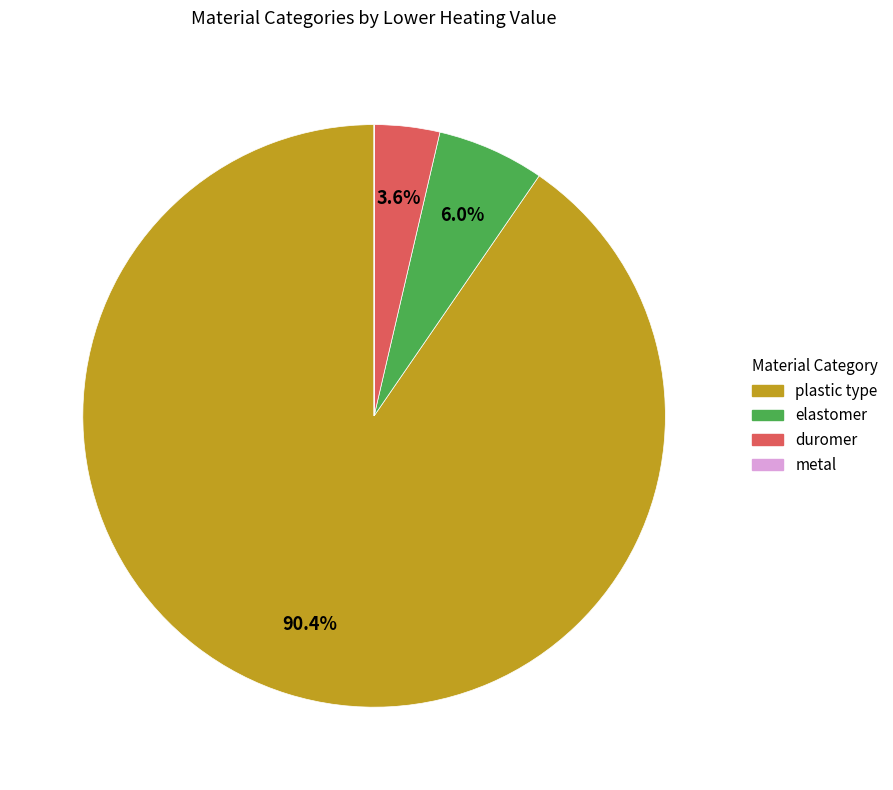

The duromer slice represents 18% of the pie. True or false?

False